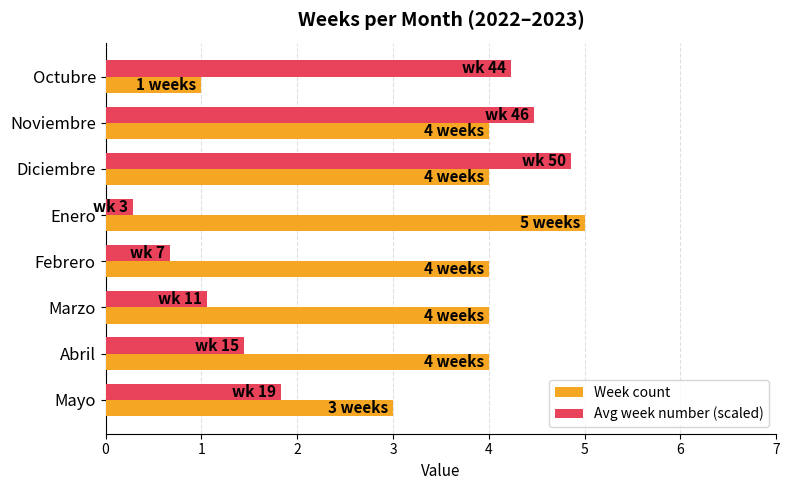

Which series has the widest spread of values?

Avg week number (scaled)